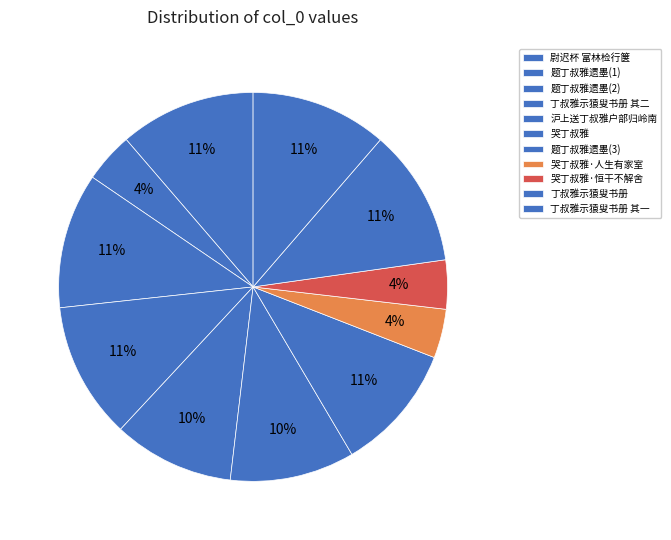

Count the number of slices in the pie.

11